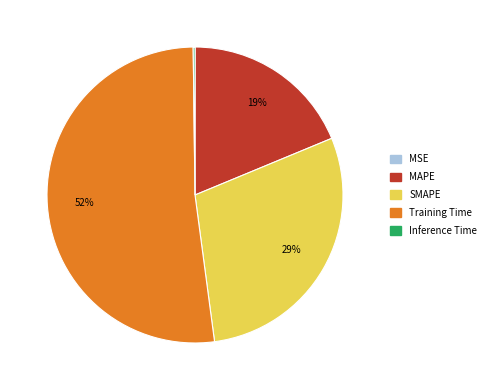

What is the largest slice in the pie chart?

Training Time